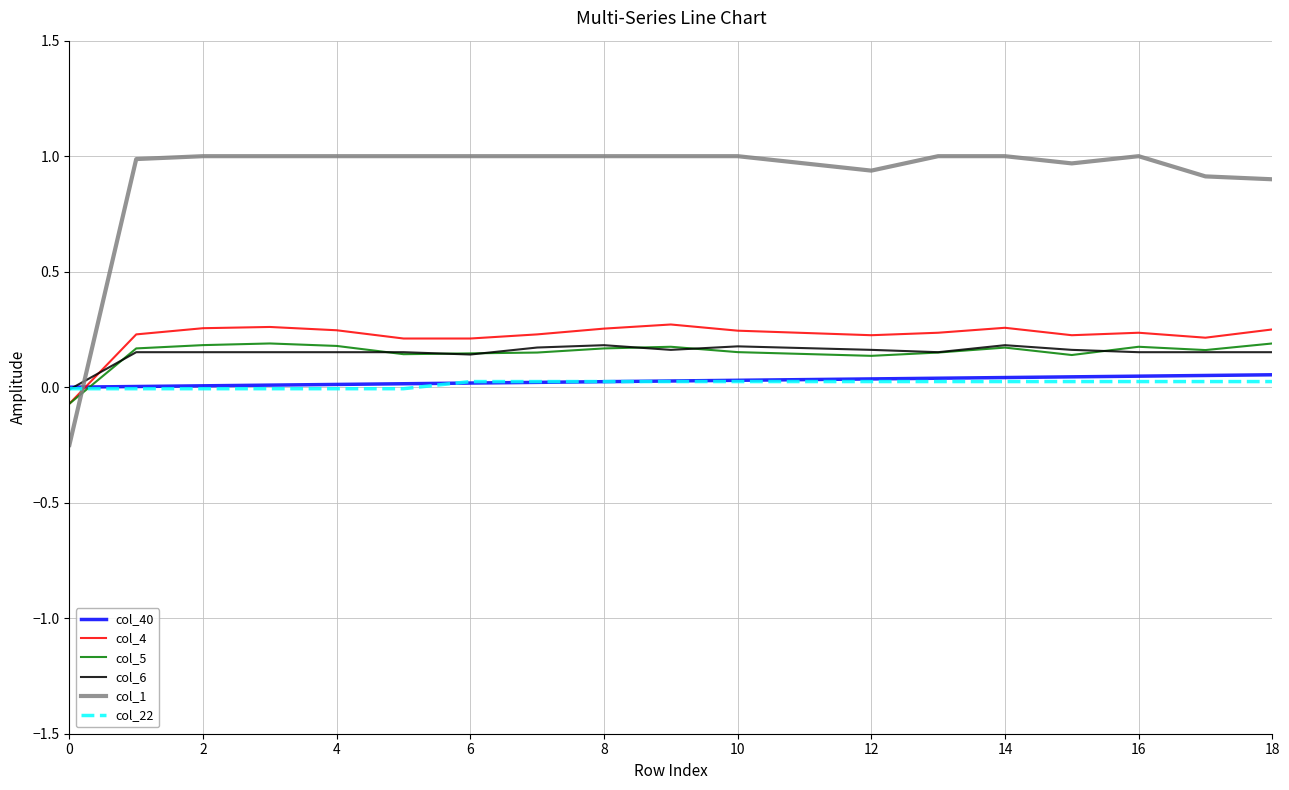

Which series has the largest total across all categories?

col_1